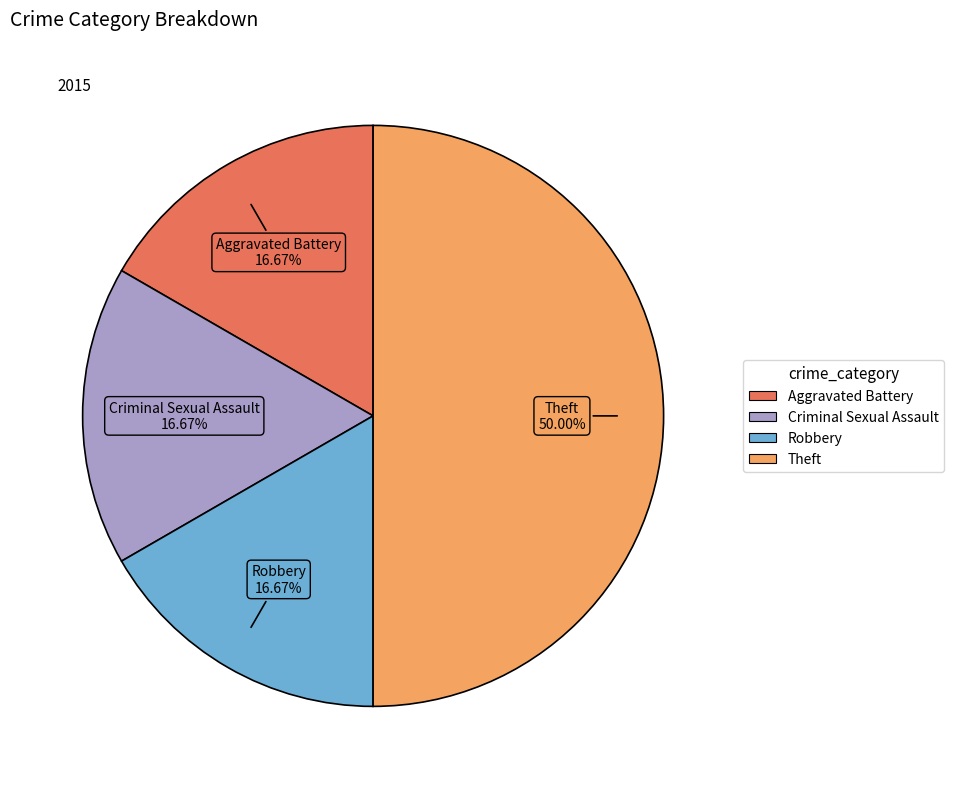

How many slices are in this pie chart?

4